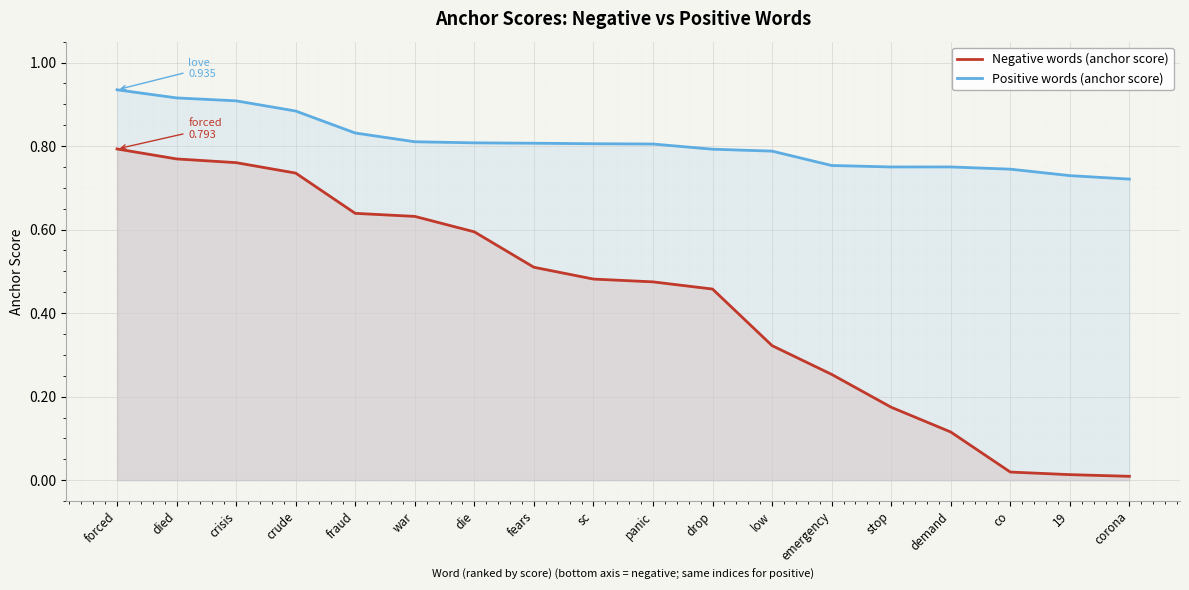

Rank the series by their average value, from lowest to highest.

Negative words (anchor score), Positive words (anchor score)